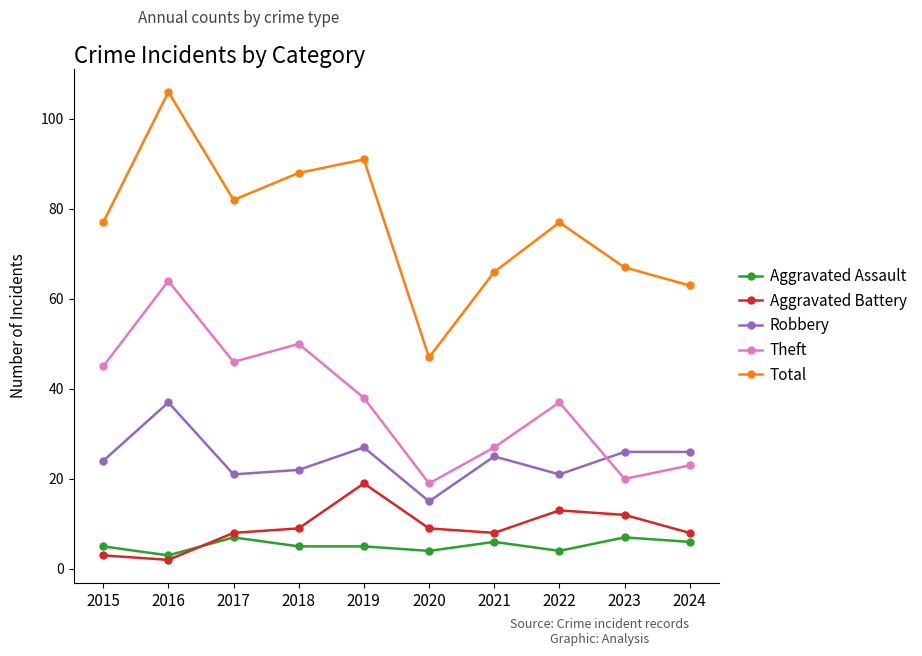

What is the average value of the Aggravated Assault series?

5